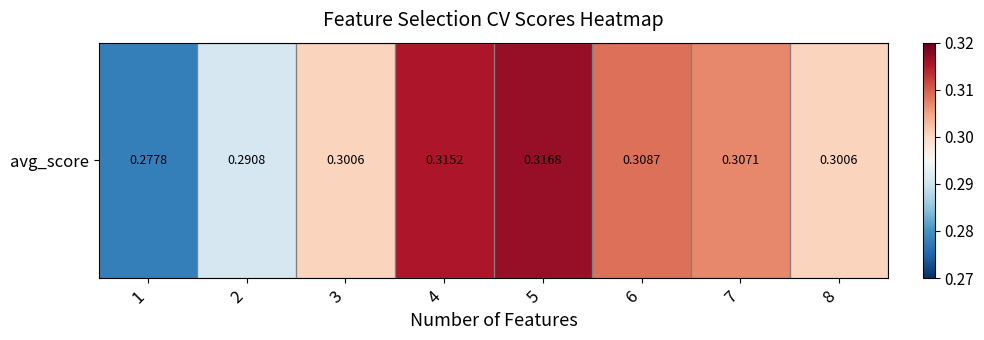

What is the greatest value displayed?

0.3